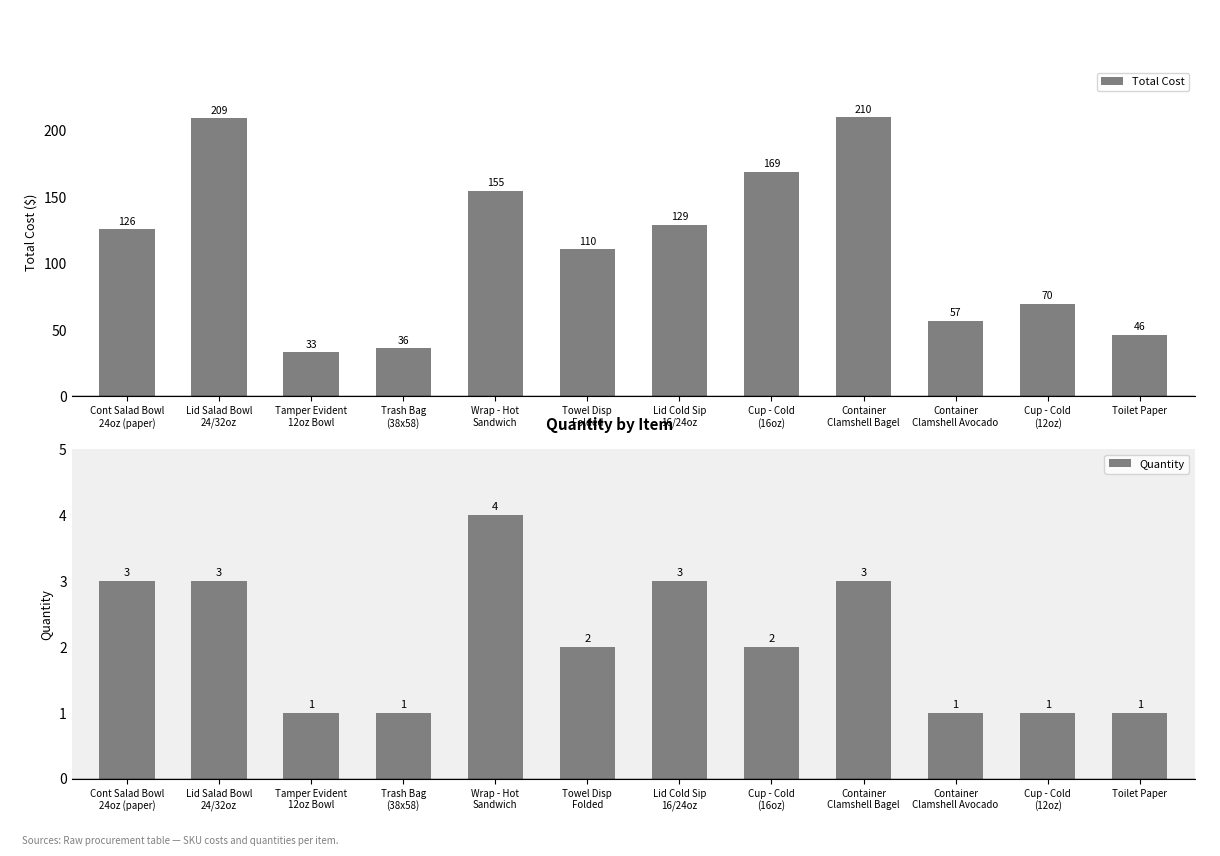

At Container
Clamshell Bagel, list the series in order from smallest to largest.

Quantity, Total Cost